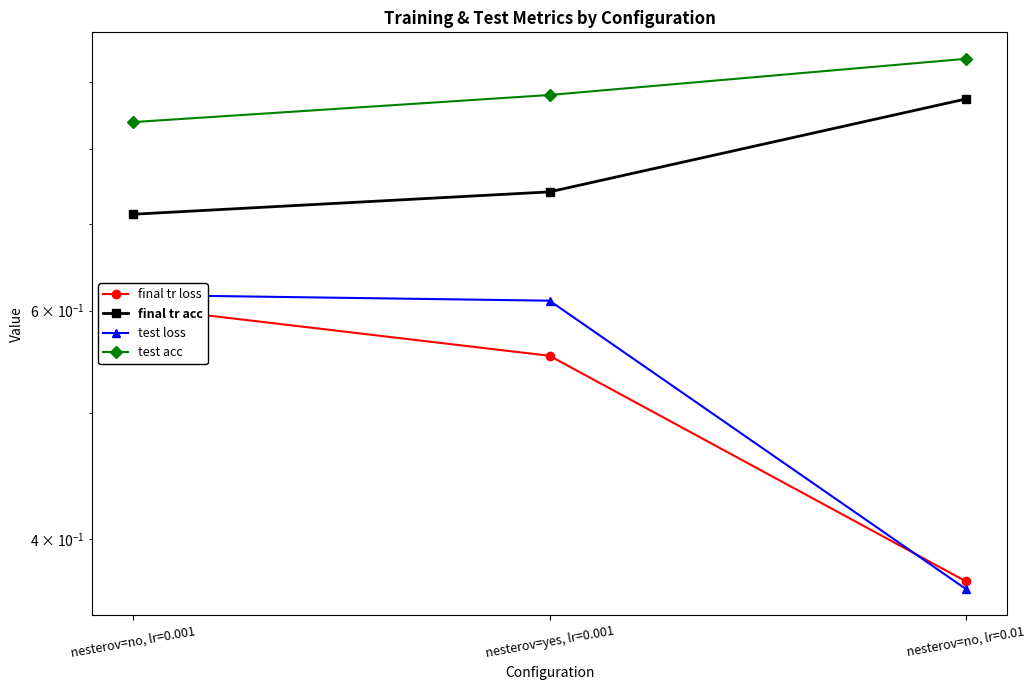

Does the chart display data point markers on the line(s)?

Yes